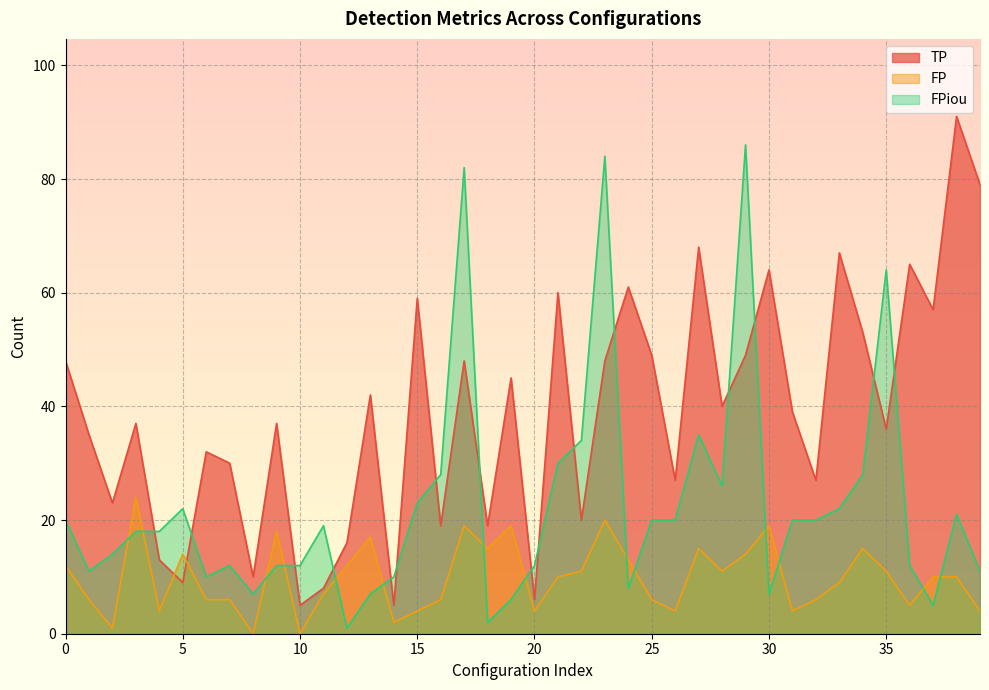

What is the value of the FPiou point at the 29th from the left?

26